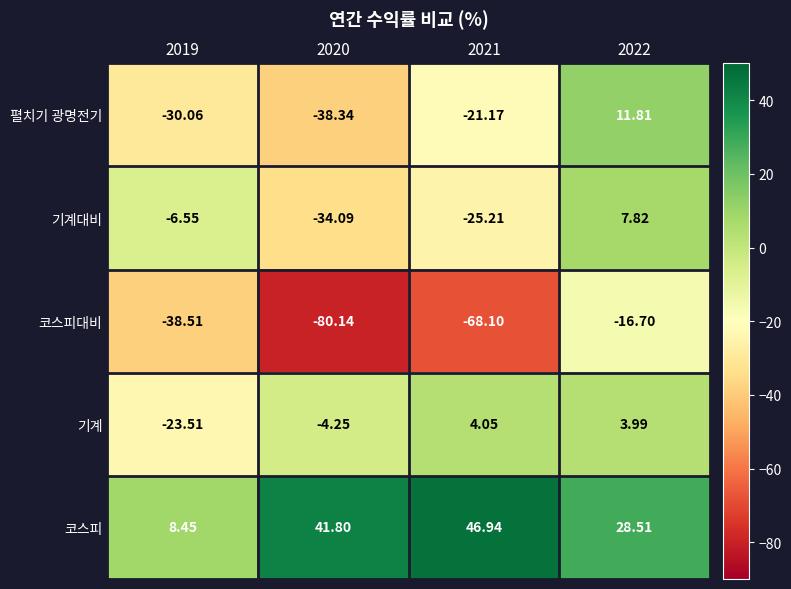

Between 2019 and 2022, which series saw the biggest shift?

펼치기 광명전기